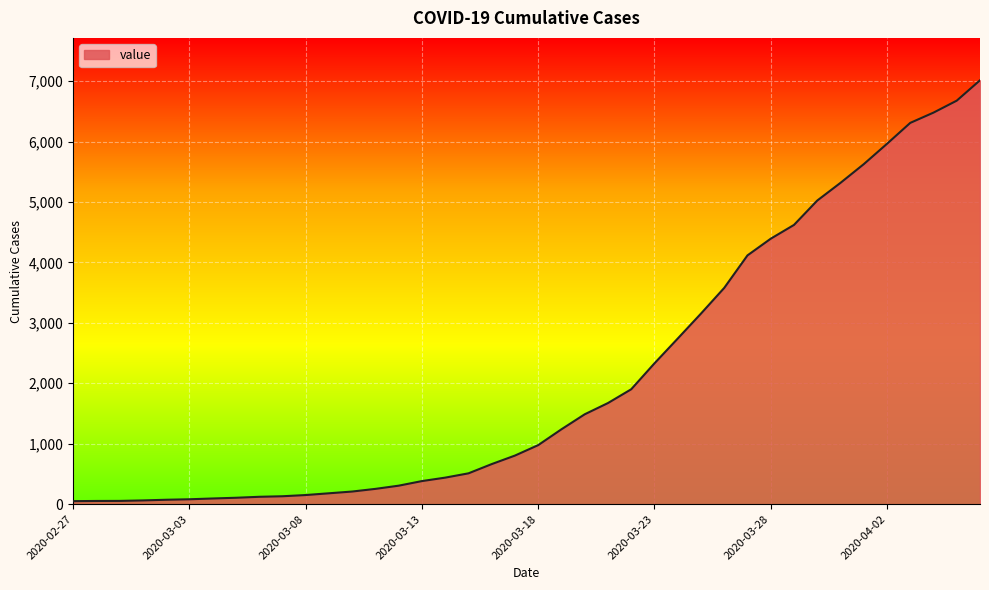

What is the difference between the maximum and minimum values?

6963